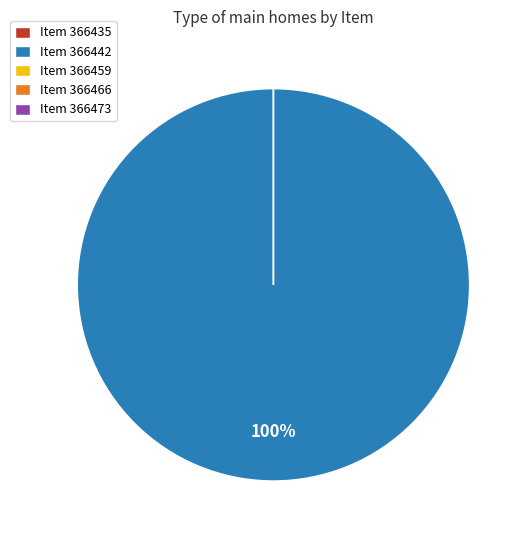

What percentage is NOT represented by 6225000366466?

100.0%